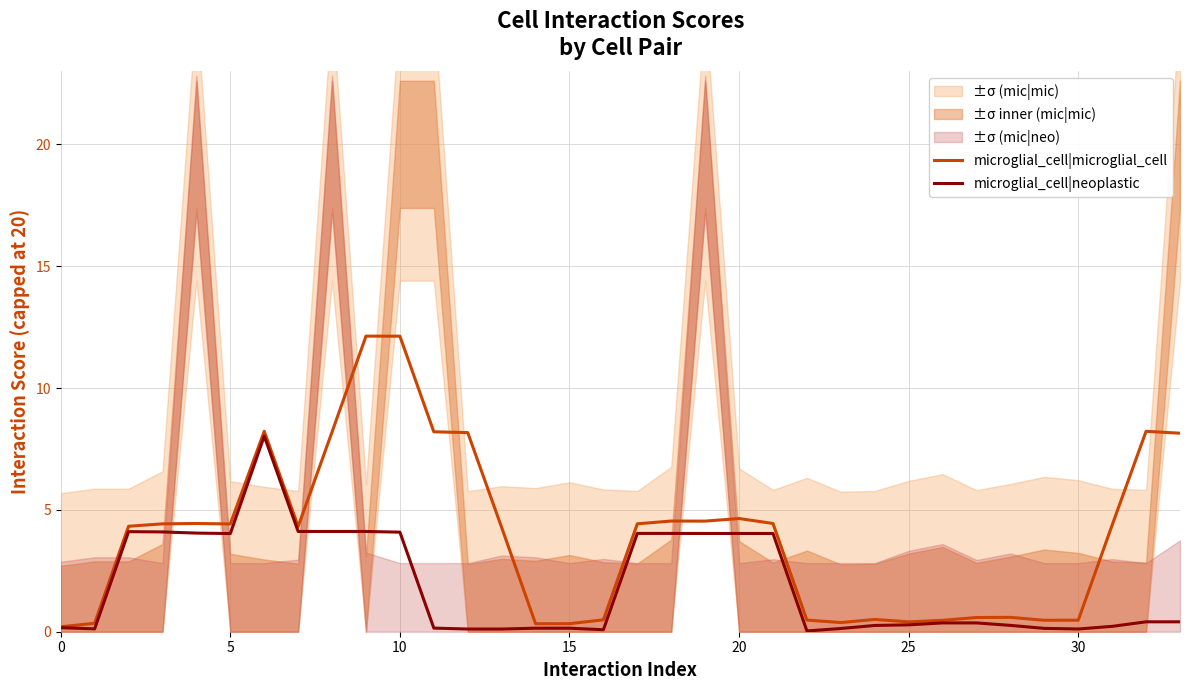

True or false: microglial_cell|microglial_cell and microglial_cell|neoplastic cross at least once.

False